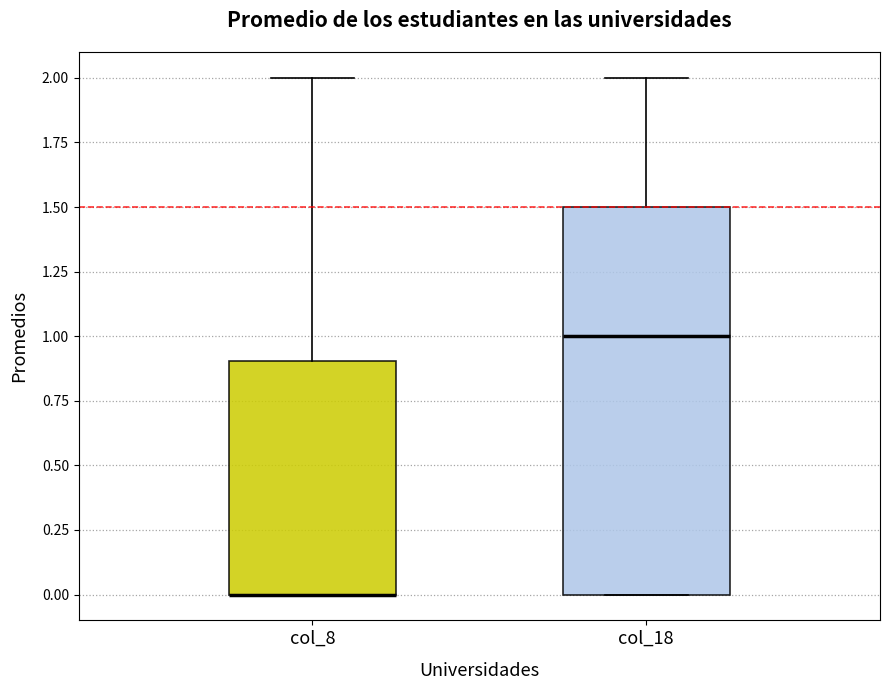

Reading left to right, transcribe this box plot: for each box, give where its median line is, the range the box spans, and where its two whiskers end, as read against the y-axis. The values are not printed on the chart, so give them approximately, as read against the axis.

col_8: median 0.0 (drawn on the box's lower edge), box 0.0 to 0.9, whiskers 0.0 to 2.0
col_18: median 1.0, box 0.0 to 1.5, whiskers 0.0 to 2.0